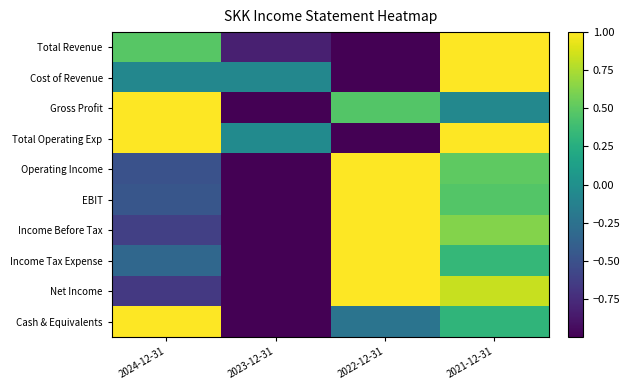

What is the difference between the highest and lowest values at 2021-12-31?

1.1